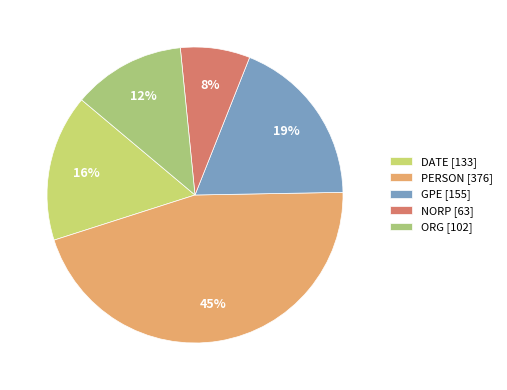

What is the largest slice in the pie chart?

PERSON [376]